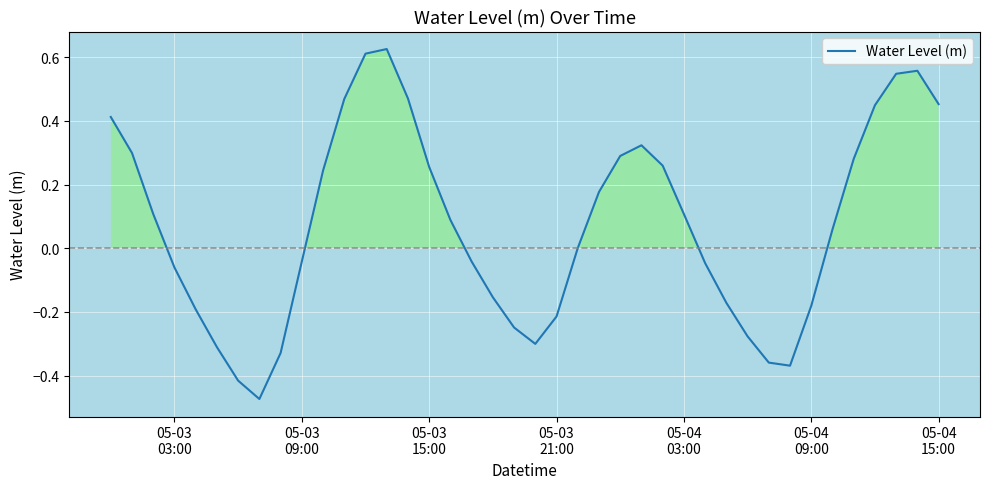

Does the chart display data point markers on the line(s)?

No